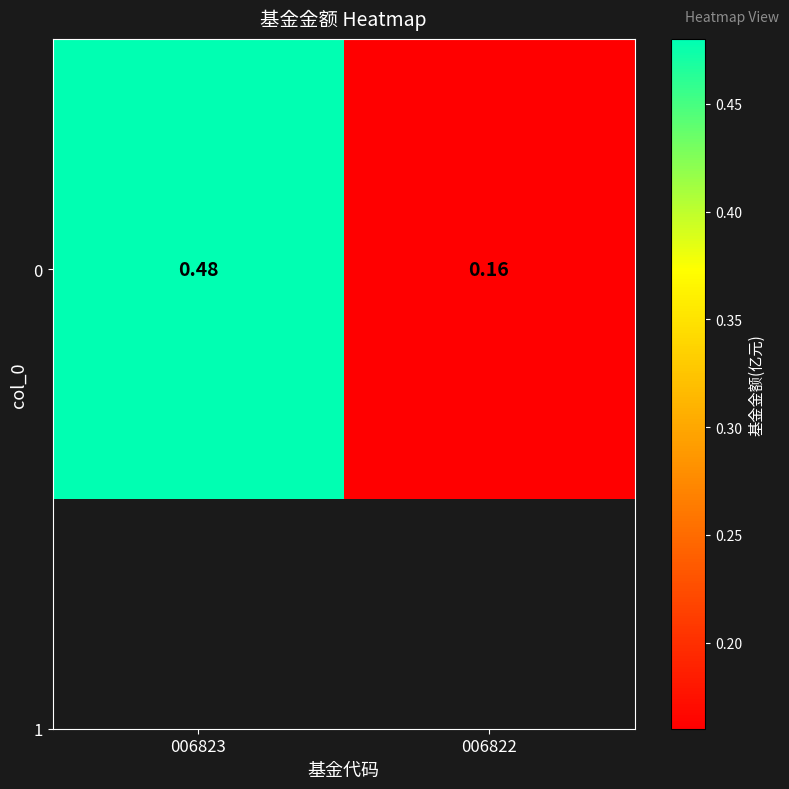

The value at 006822 is 0.3. True or false?

False